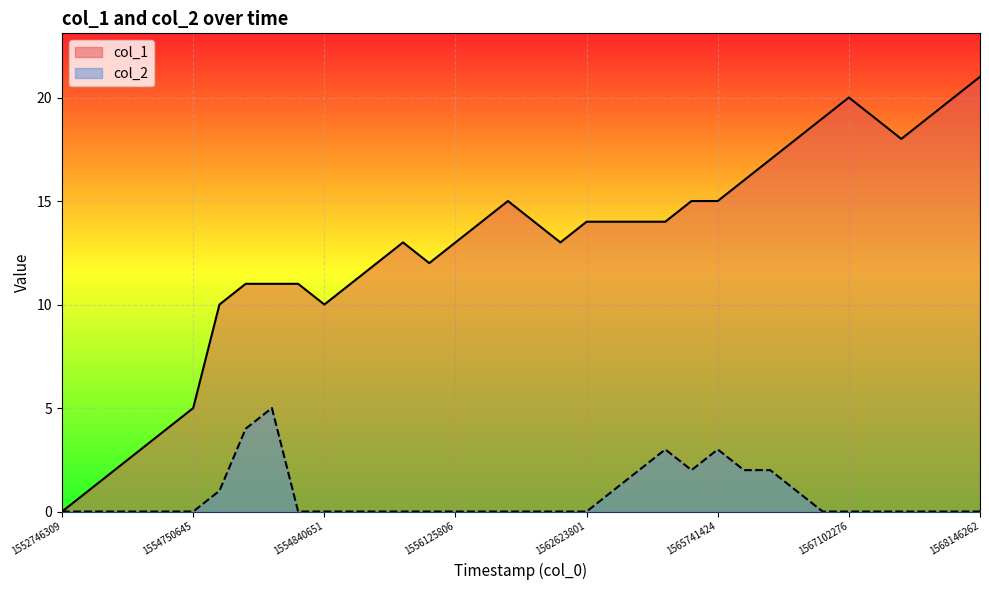

How many data points in col_1 are above 14?

13